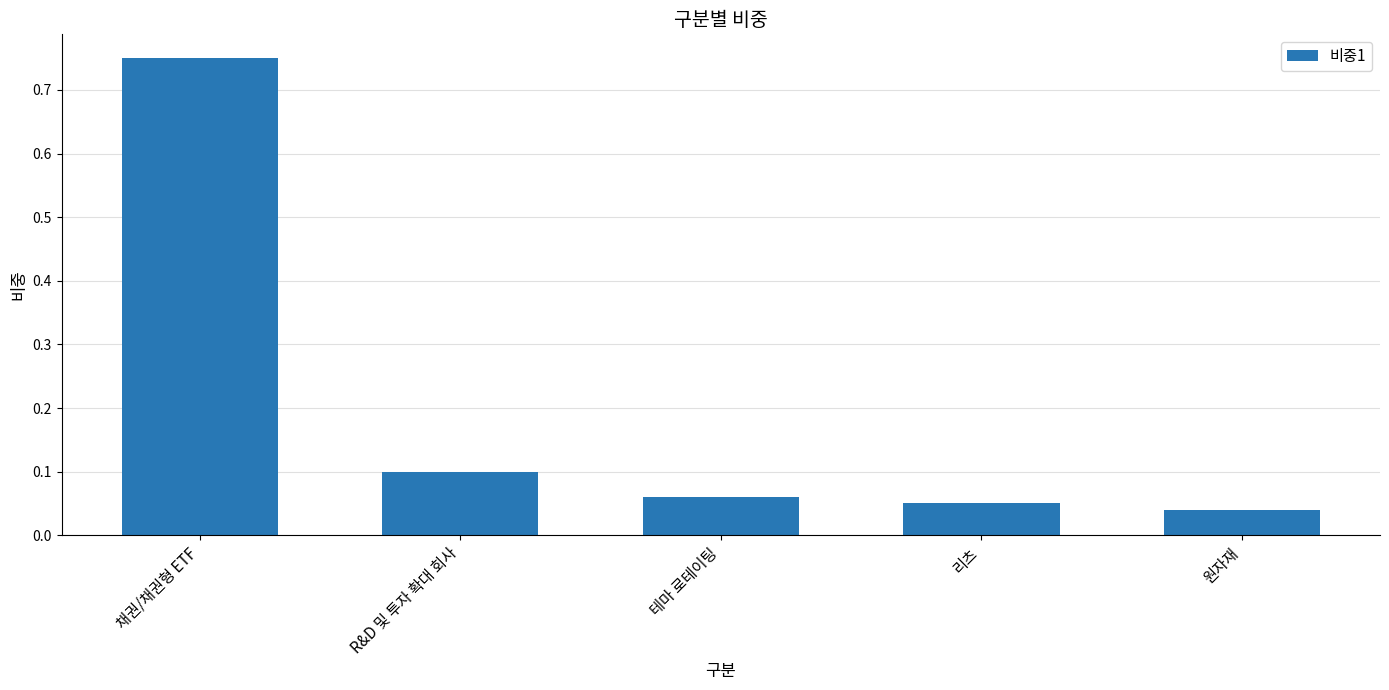

Which has a higher value, 리츠 or 채권/채권형 ETF?

채권/채권형 ETF